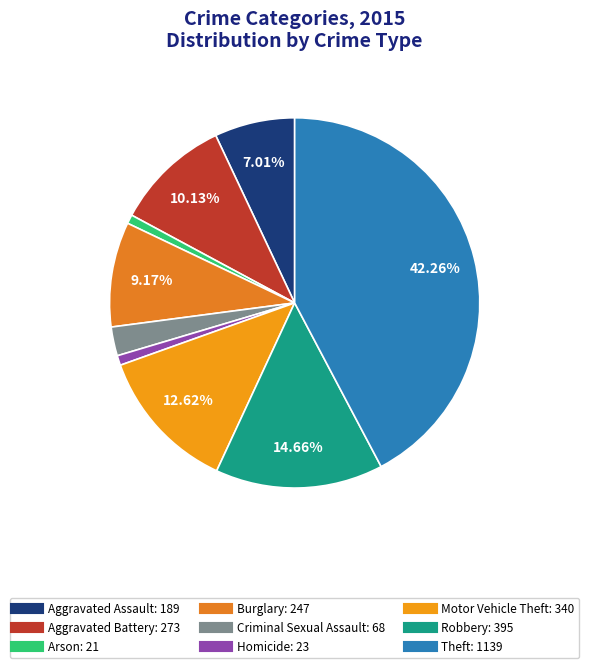

How many segments does this pie chart have?

9